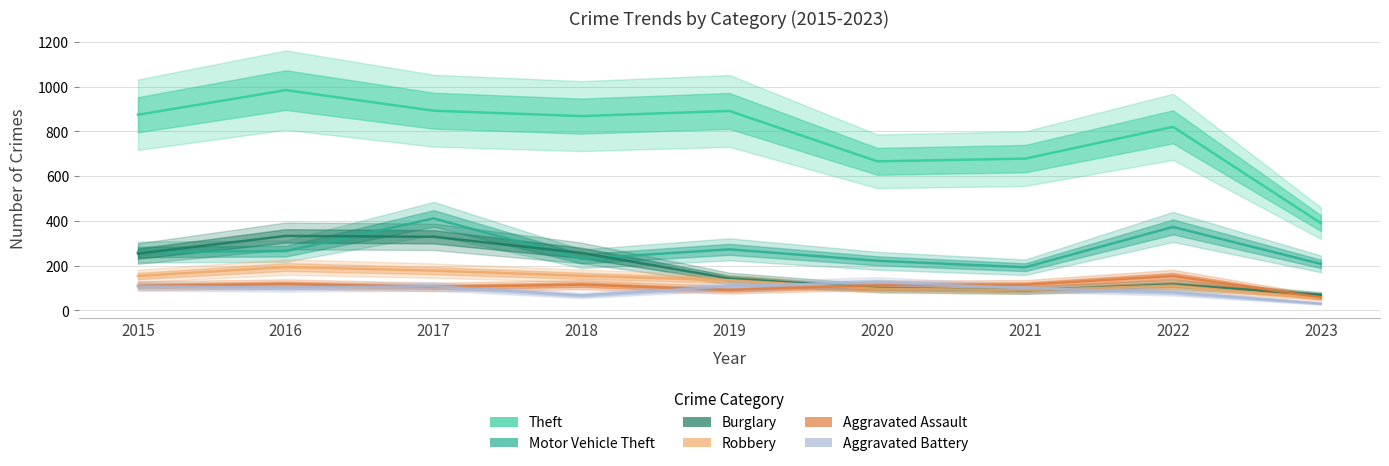

How many data points does each series have?

9